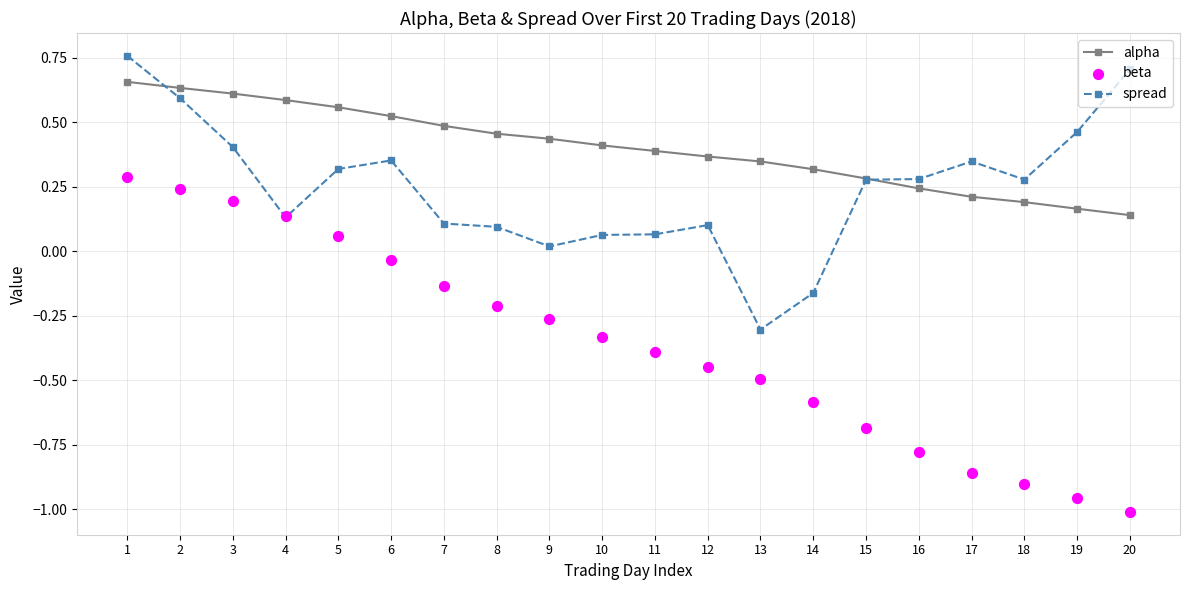

Is the value of beta at 12 greater than the value of alpha at 15?

No